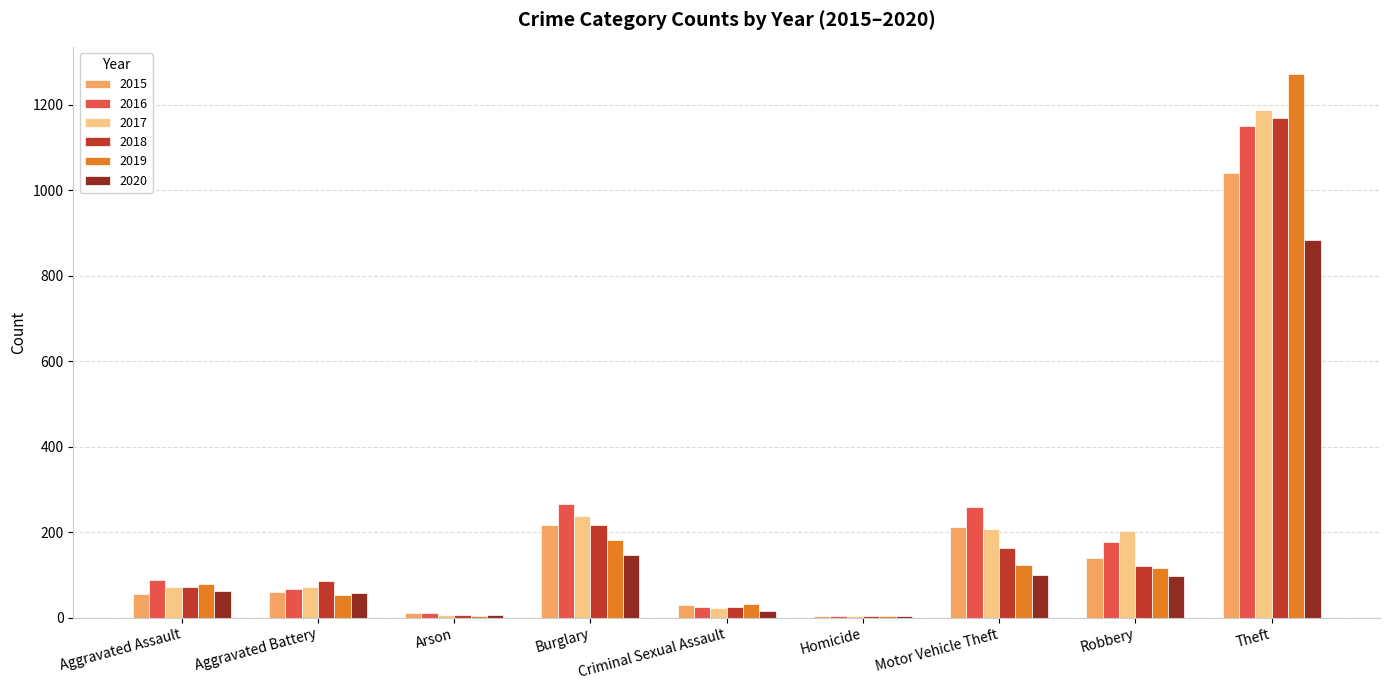

What is the sum of all 2016 values?

2050